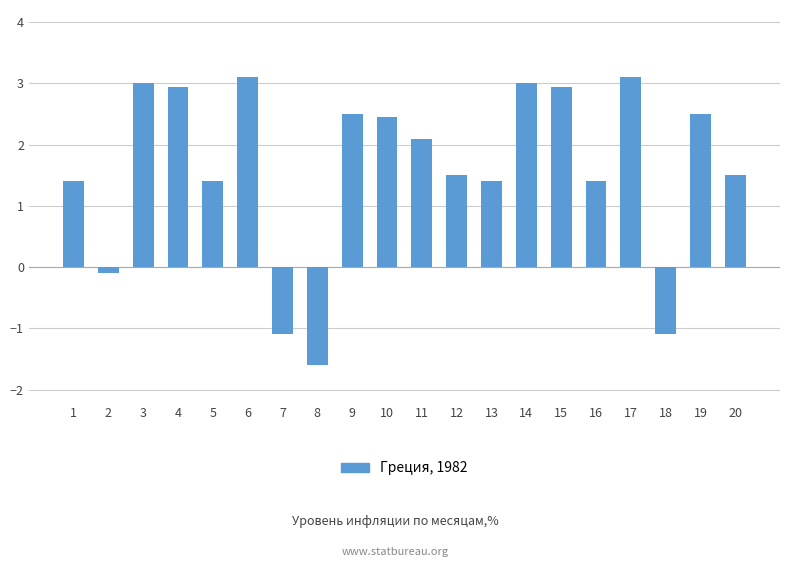

At which category does the chart reach its minimum across all series?

8